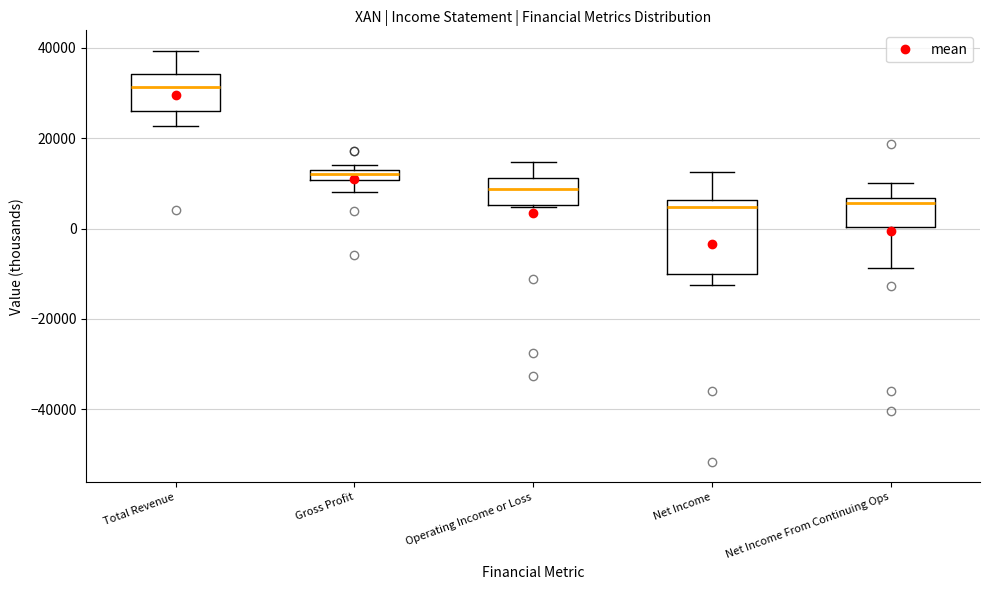

Where is the lower edge of the box for Net Income From Continuing Ops on the y-axis? The values are not printed on the chart, so give them approximately, as read against the axis.

0